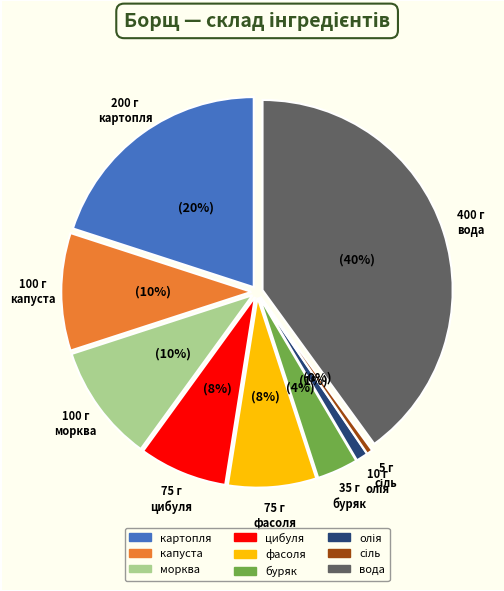

To the nearest percent, what is the average slice percentage?

11%